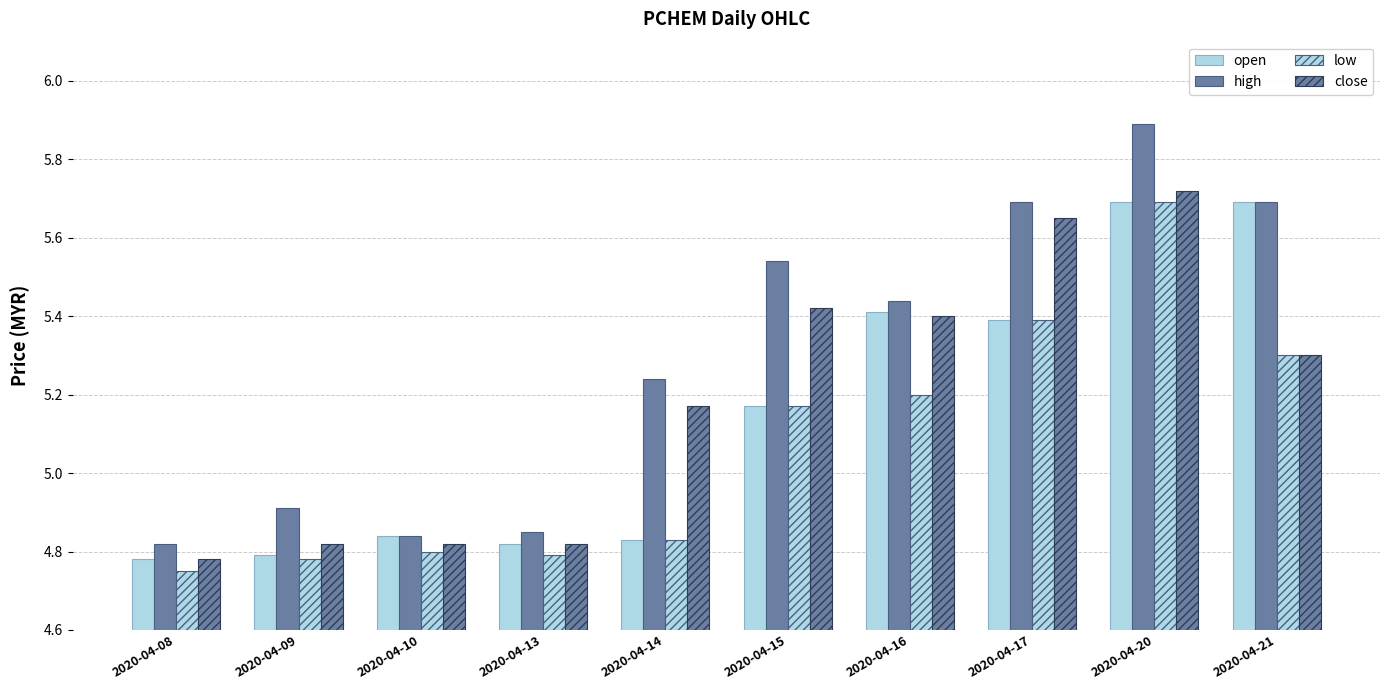

Reading left to right, extract all data points from this chart.

open: 2020-04-08=4.8	2020-04-09=4.8	2020-04-10=4.8	2020-04-13=4.8	2020-04-14=4.8	2020-04-15=5.2	2020-04-16=5.4	2020-04-17=5.4	2020-04-20=5.7	2020-04-21=5.7
high: 2020-04-08=4.8	2020-04-09=4.9	2020-04-10=4.8	2020-04-13=4.8	2020-04-14=5.2	2020-04-15=5.5	2020-04-16=5.4	2020-04-17=5.7	2020-04-20=5.9	2020-04-21=5.7
low: 2020-04-08=4.8	2020-04-09=4.8	2020-04-10=4.8	2020-04-13=4.8	2020-04-14=4.8	2020-04-15=5.2	2020-04-16=5.2	2020-04-17=5.4	2020-04-20=5.7	2020-04-21=5.3
close: 2020-04-08=4.8	2020-04-09=4.8	2020-04-10=4.8	2020-04-13=4.8	2020-04-14=5.2	2020-04-15=5.4	2020-04-16=5.4	2020-04-17=5.7	2020-04-20=5.7	2020-04-21=5.3